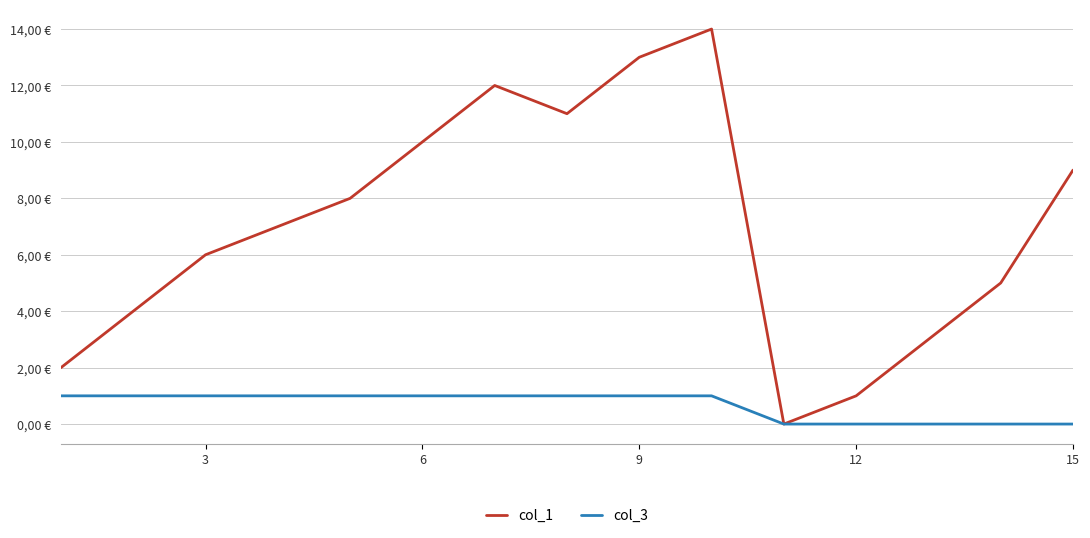

What are all the series names shown in the legend?

col_1, col_3